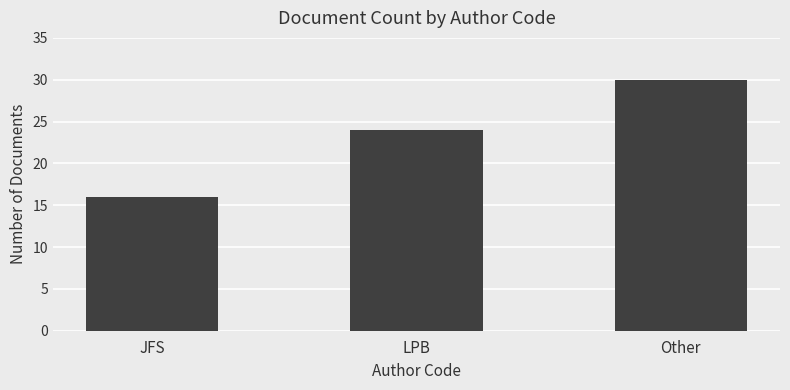

Reading right to left, extract all data points from this chart.

30	24	16